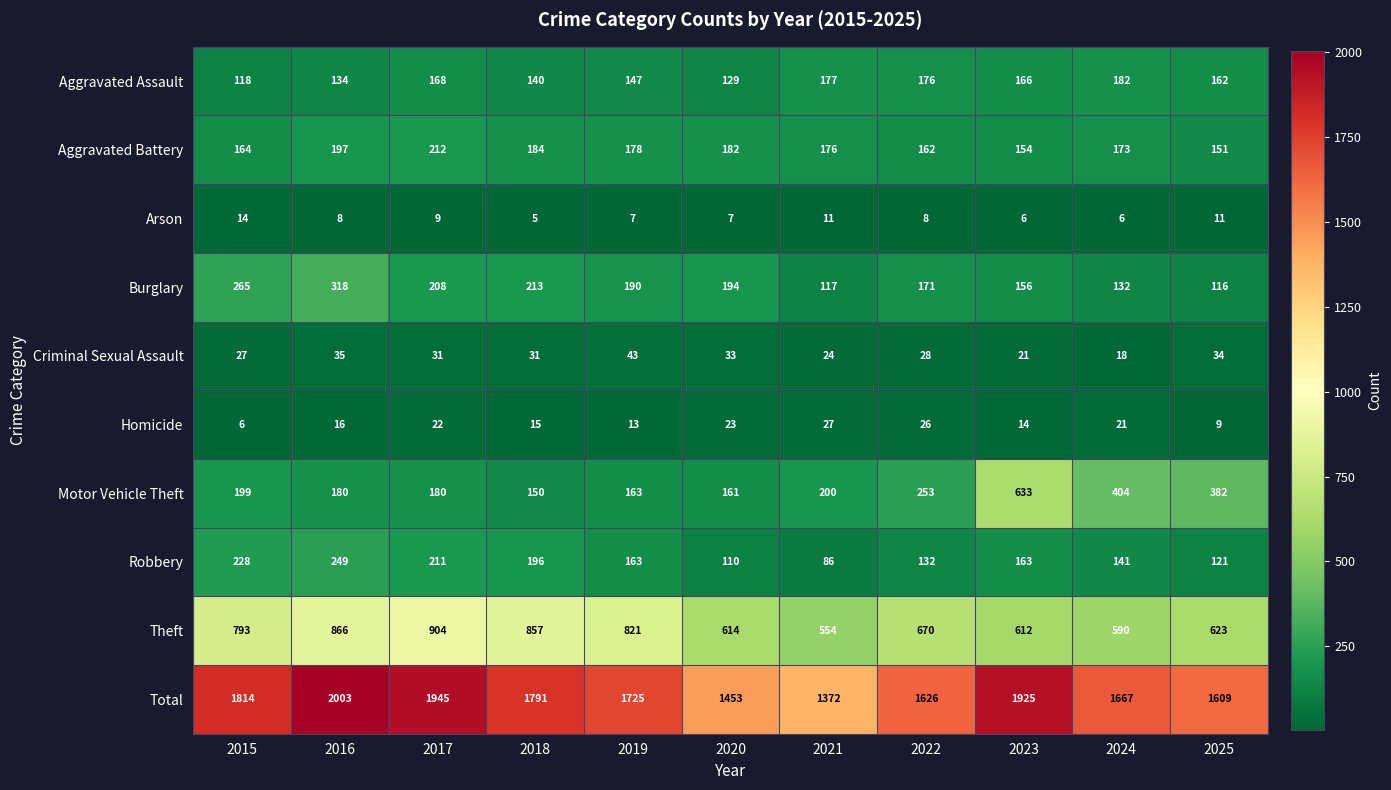

At how many categories does at least one series exceed 126?

11